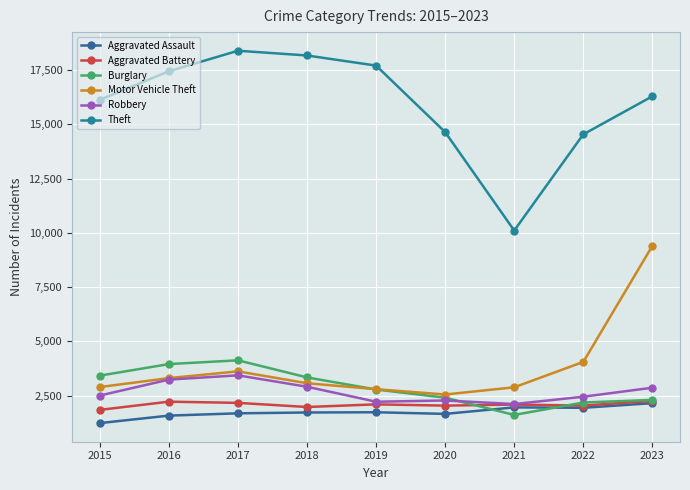

Where is the first local maximum for Burglary?

2017